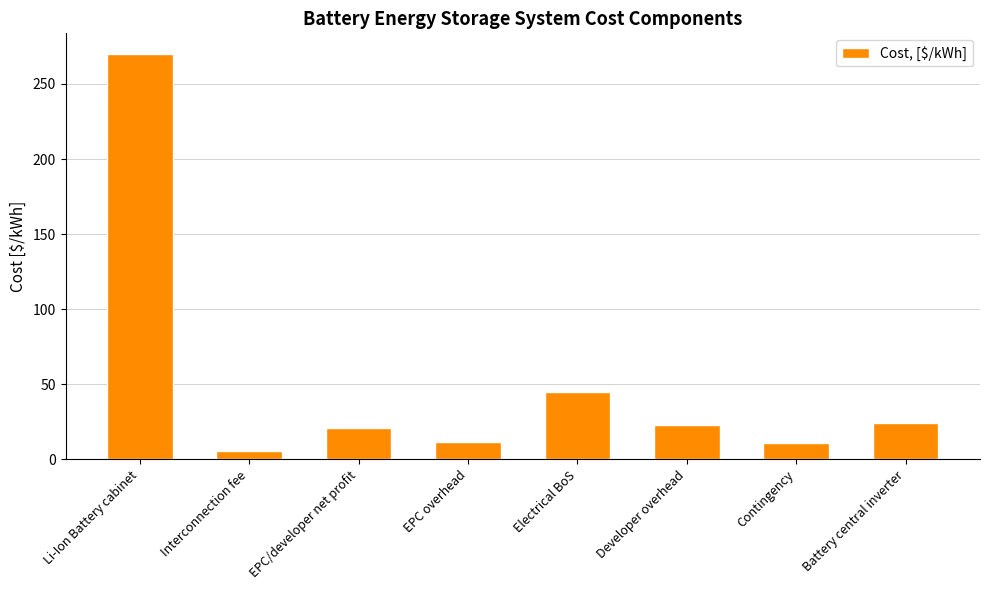

What is the maximum value shown in the chart?

270.2